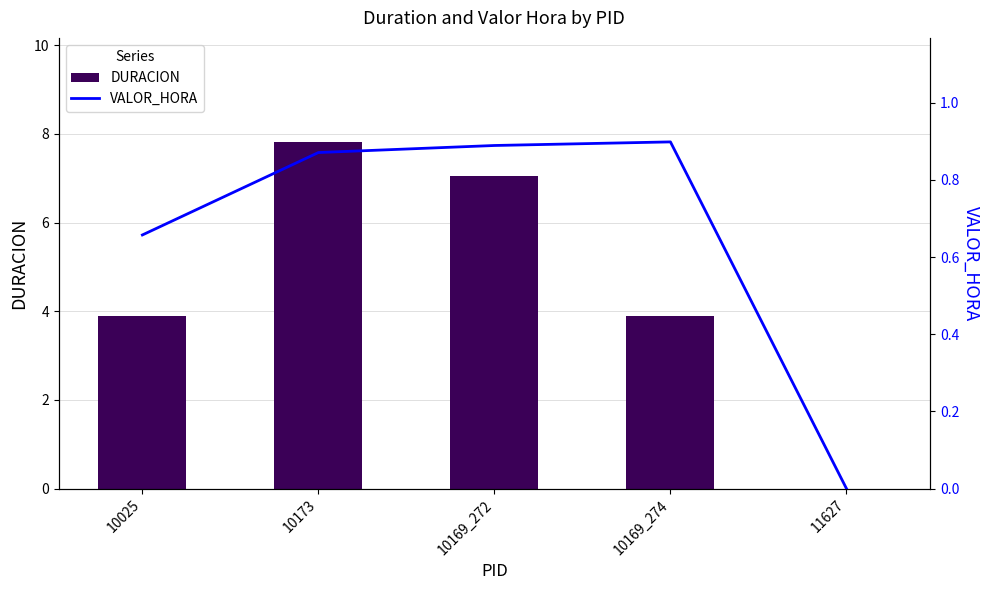

What position from the left is 11627?

5